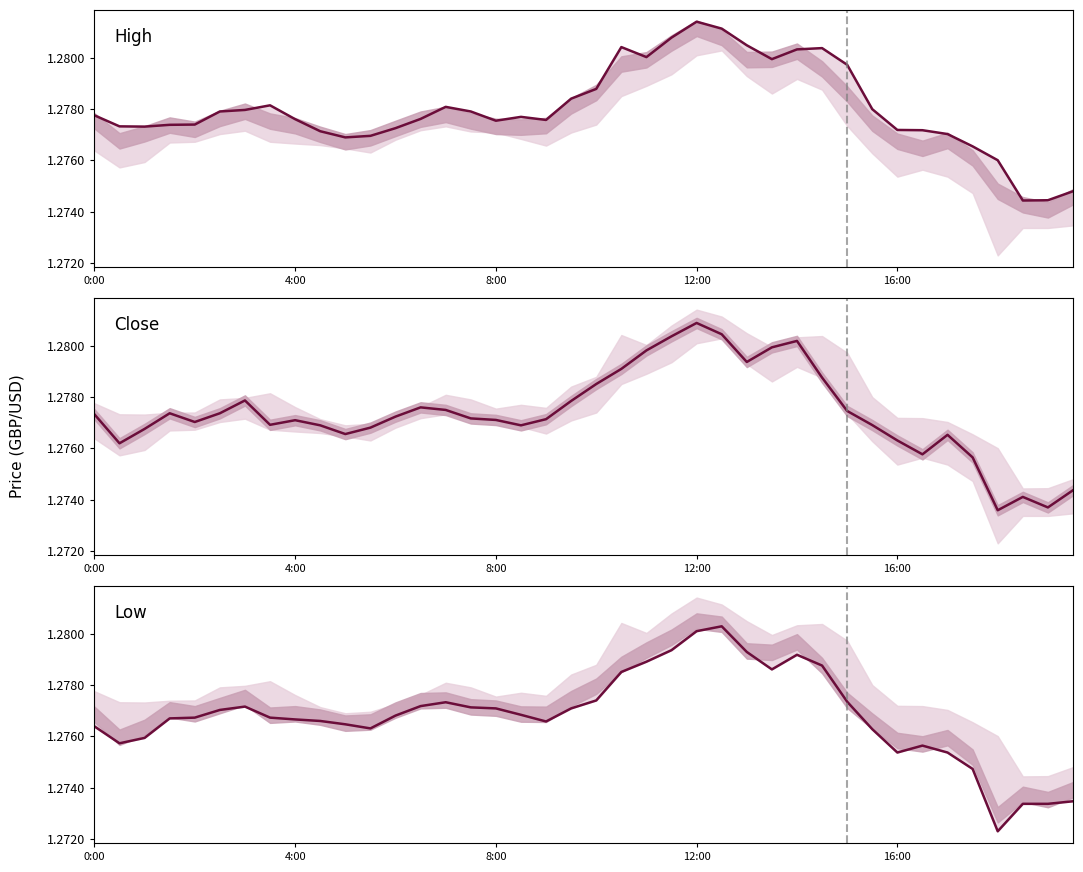

The value of High at 6 is 0.7. True or false?

False